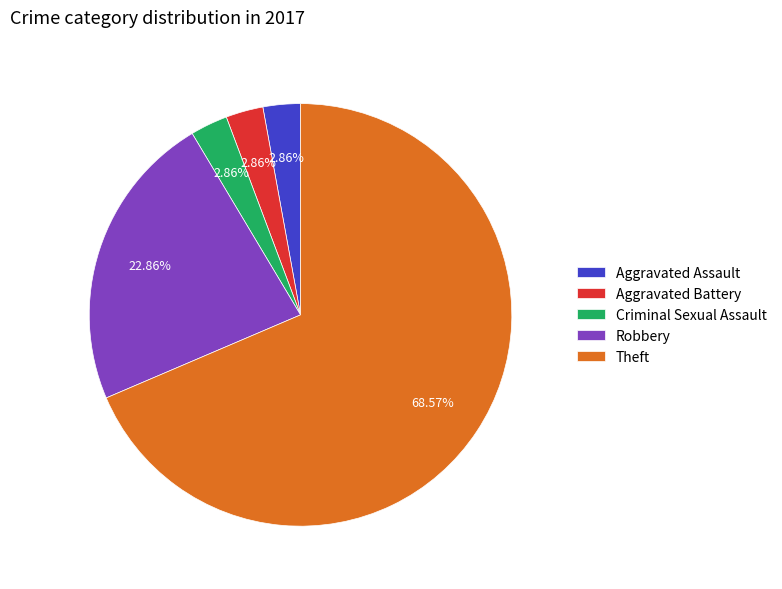

What percentage is the Criminal Sexual Assault slice, to the nearest percent?

3%